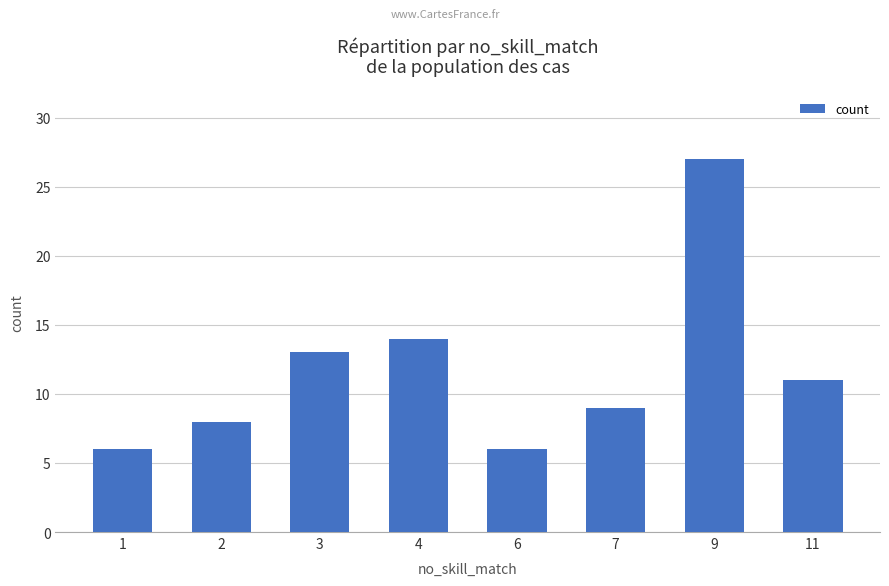

What is the difference between the maximum and second lowest values?

21